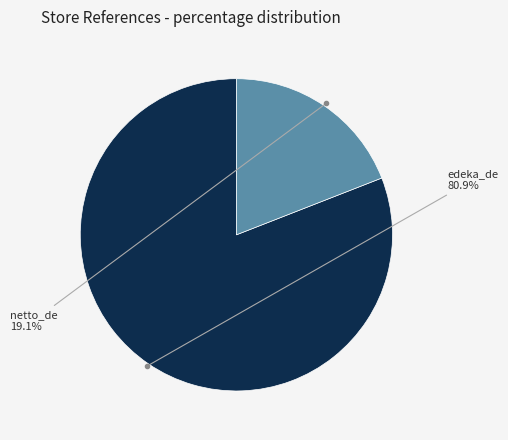

Is it true that netto_de is 19% of the pie?

True